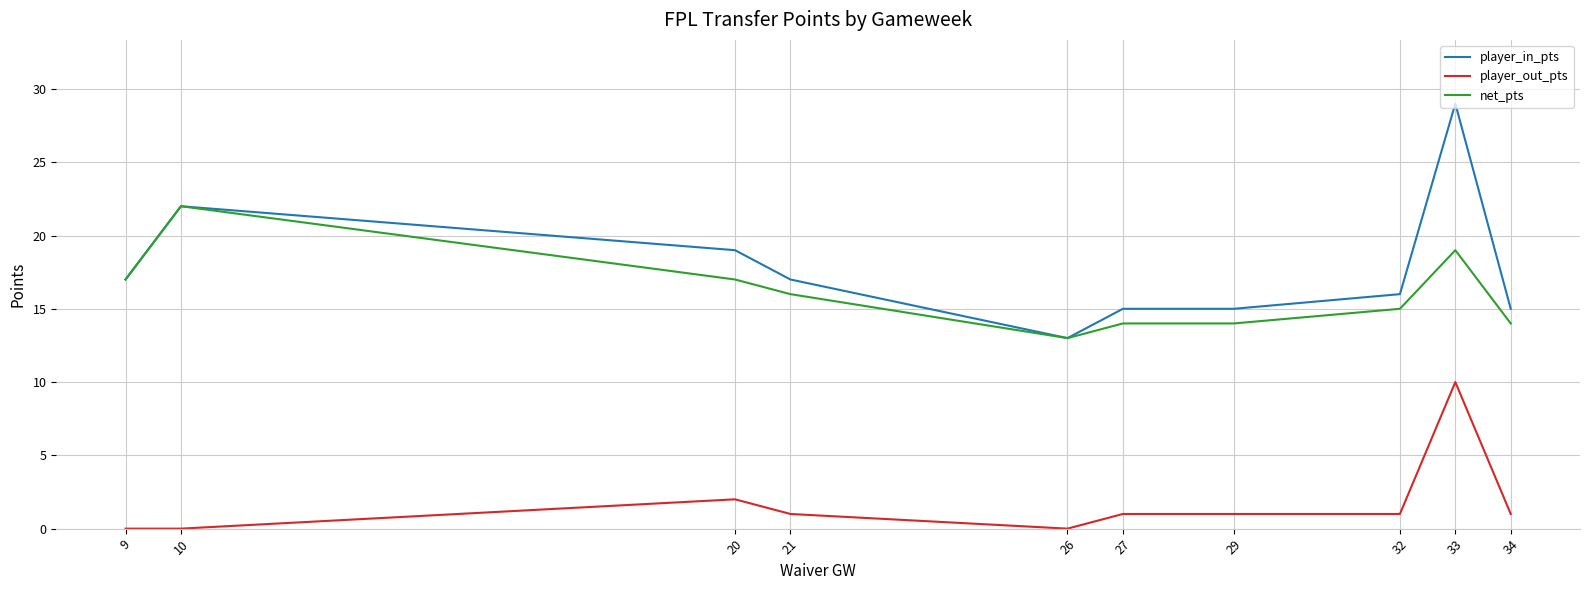

At which label does net_pts first exceed 16?

9